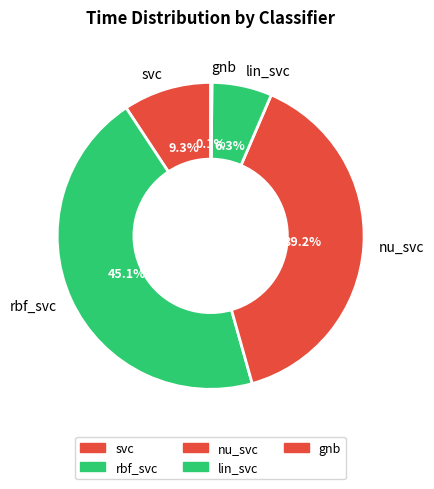

What percentage is the svc slice, to the nearest percent?

9%